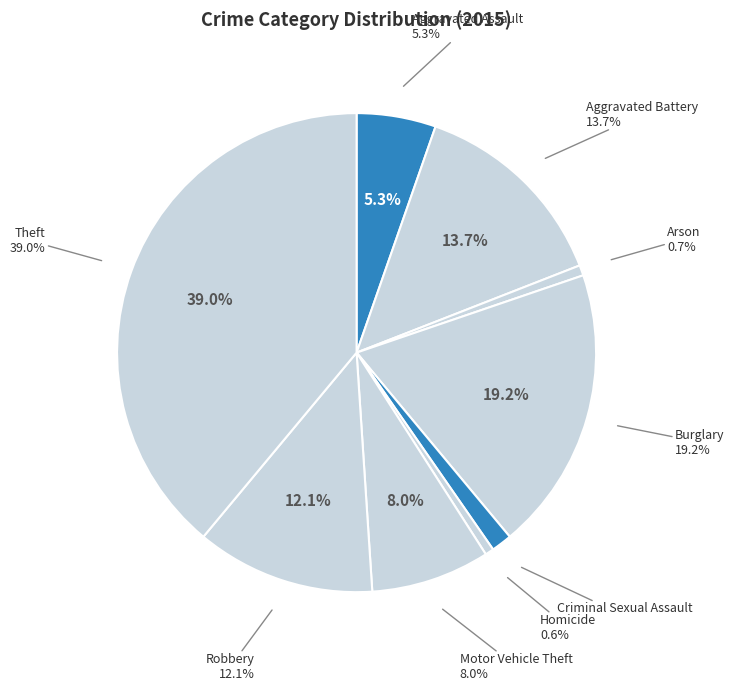

Between Aggravated Assault and Homicide, which is larger?

Aggravated Assault